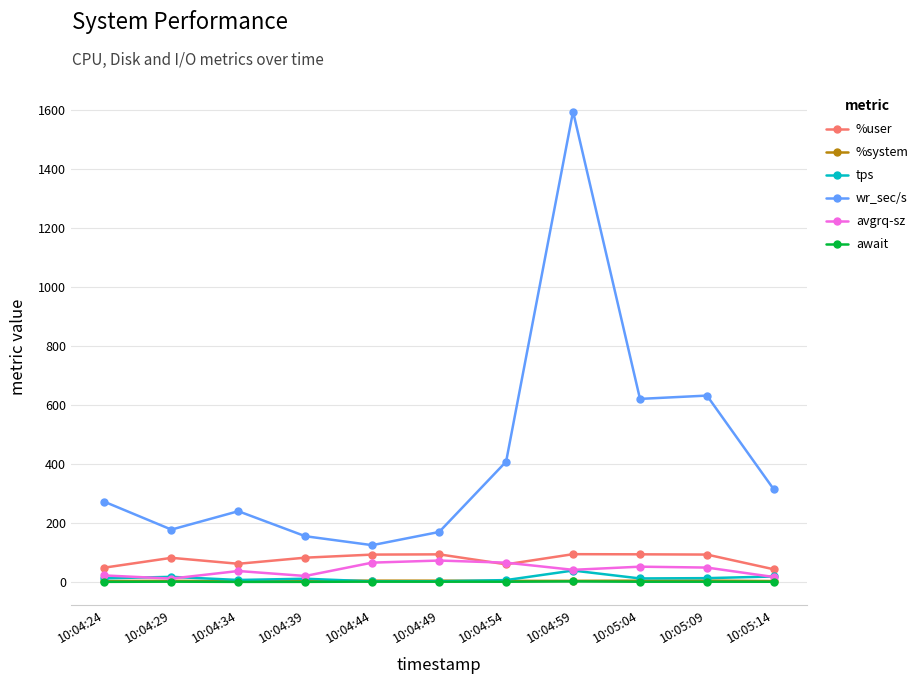

What is the lowest value of the wr_sec/s series?

124.8